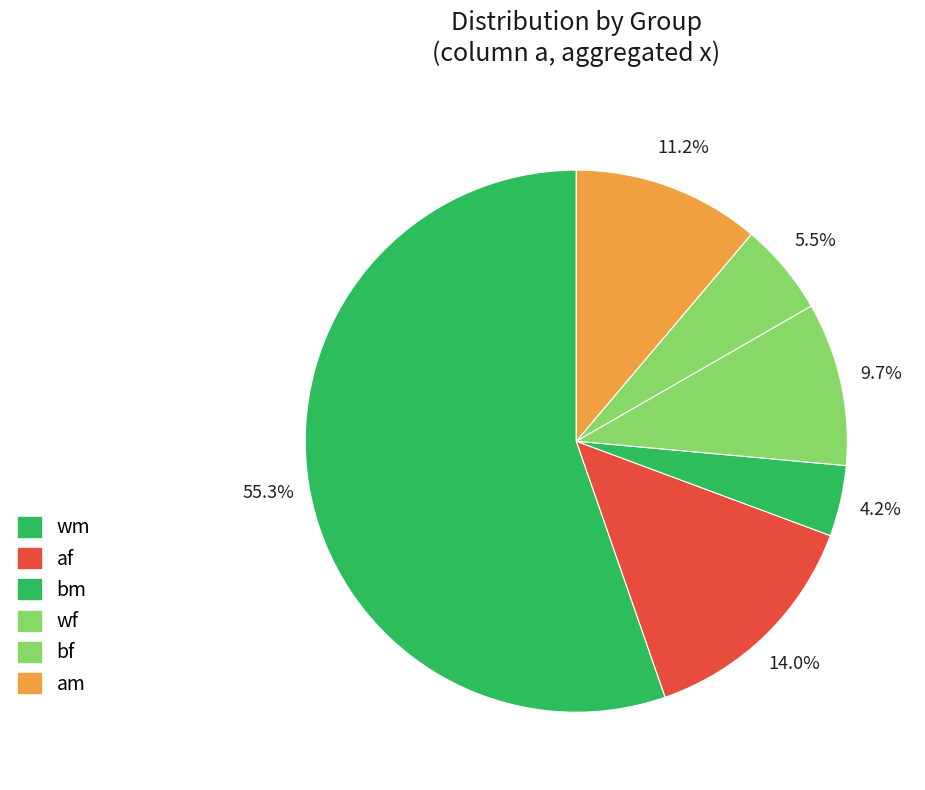

To the nearest percent, what percentage of the pie is bm?

4%